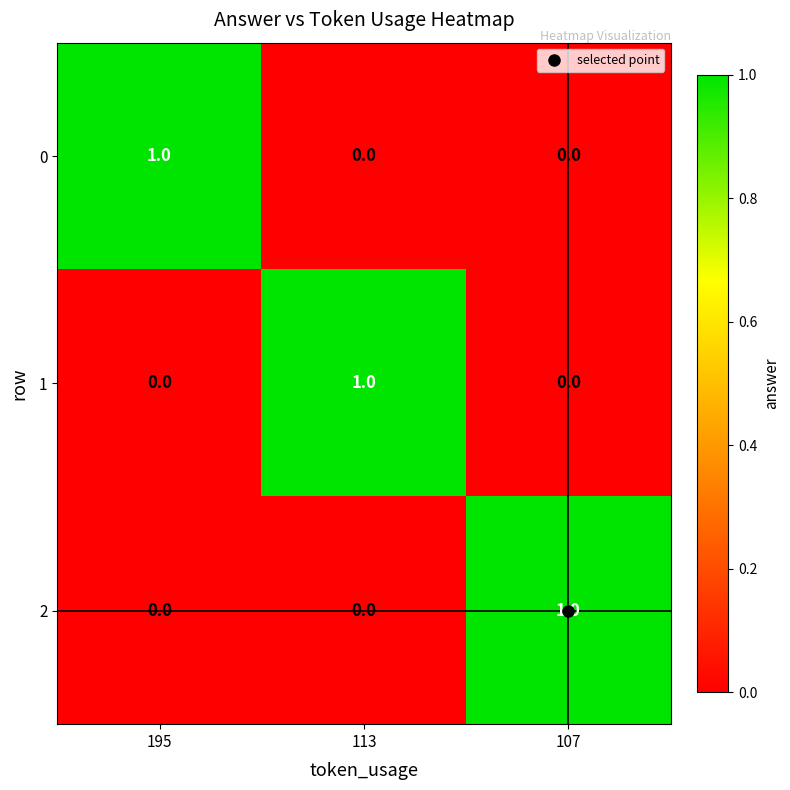

What is the total value across all series at 113?

1